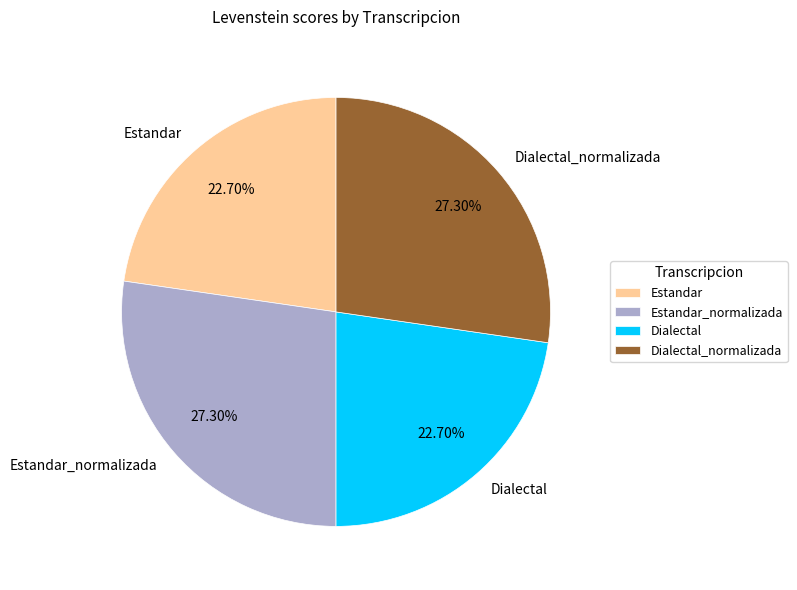

Is the sum of Estandar_normalizada and Dialectal_normalizada greater than half?

Yes